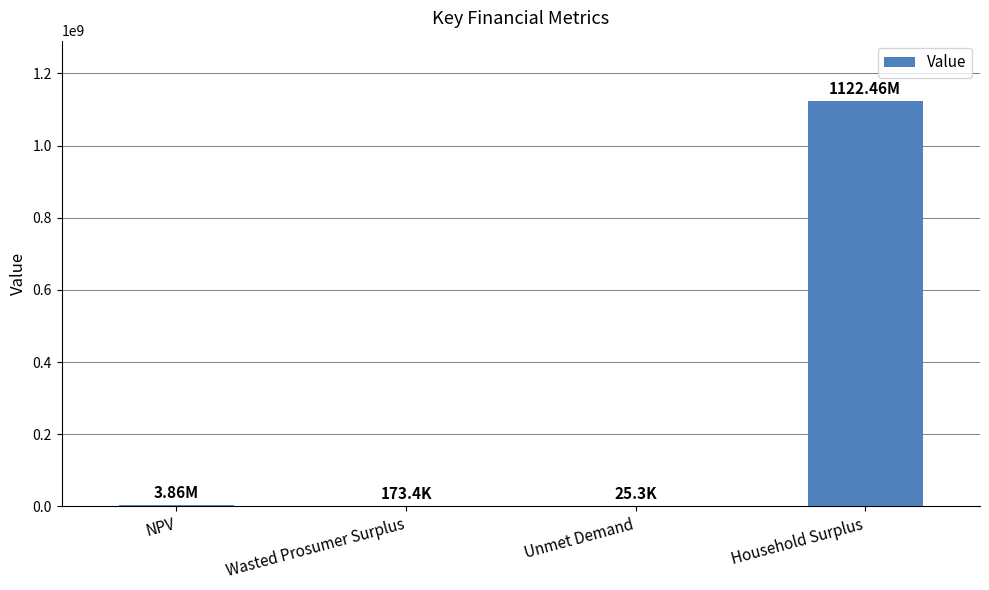

Which label corresponds to the largest value in the chart?

Household Surplus